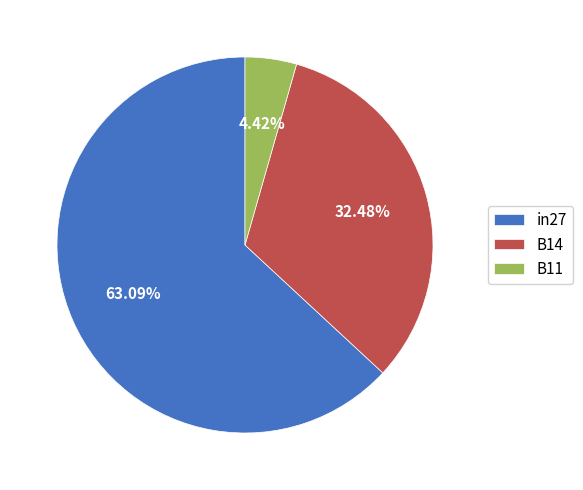

Is there a majority slice in this chart?

Yes